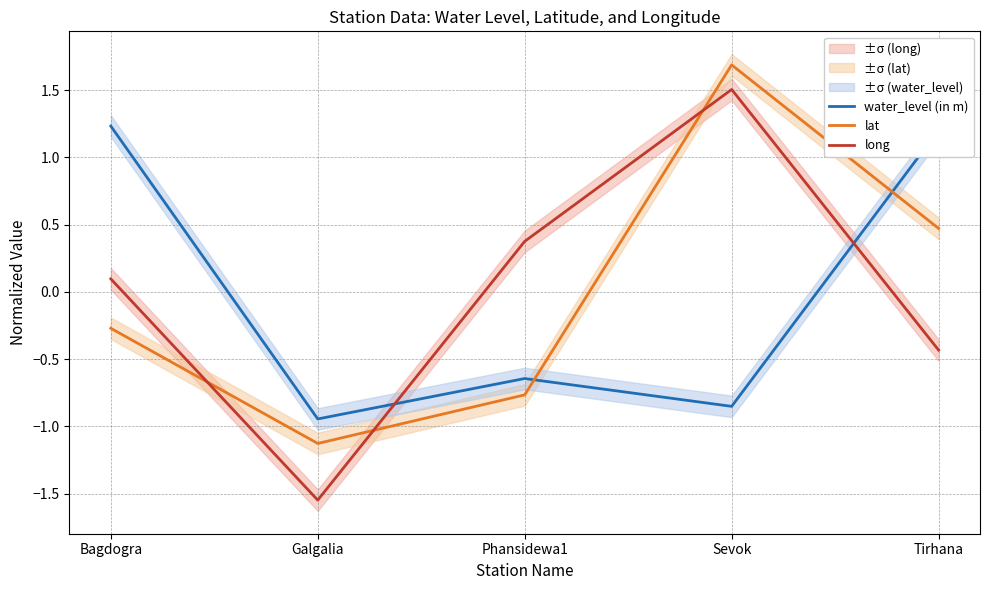

At which label is long closest to 0?

Bagdogra